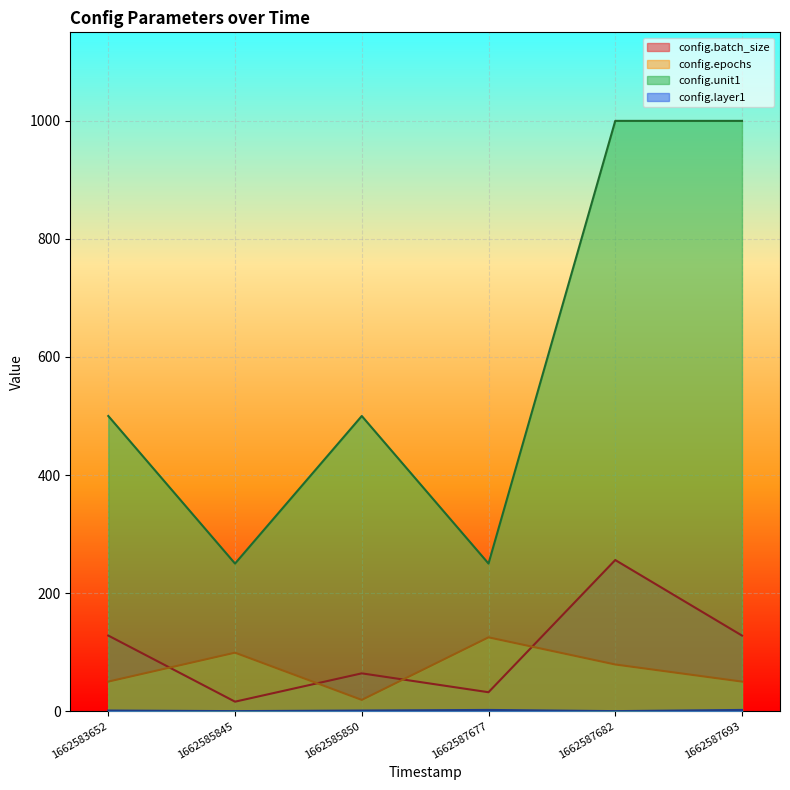

Rank the categories by config.unit1 value from lowest to highest.

1662585845, 1662587677, 1662583652, 1662585850, 1662587682, 1662587693